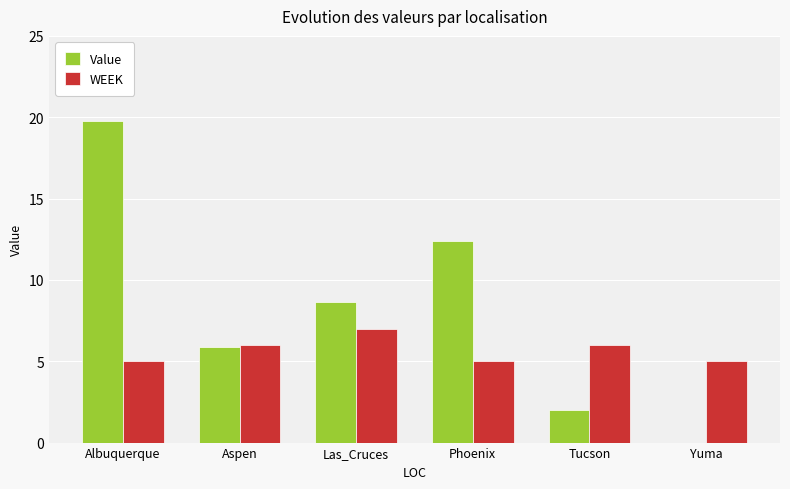

What is the difference between the Value values at Albuquerque and Las_Cruces?

11.1